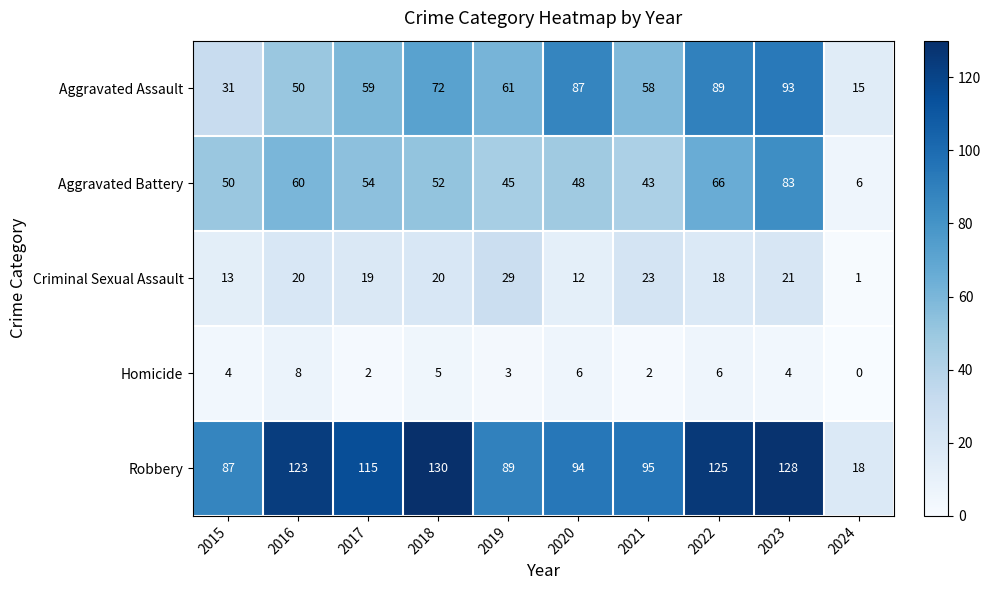

Which series changed the most between 2016 and 2021?

Robbery